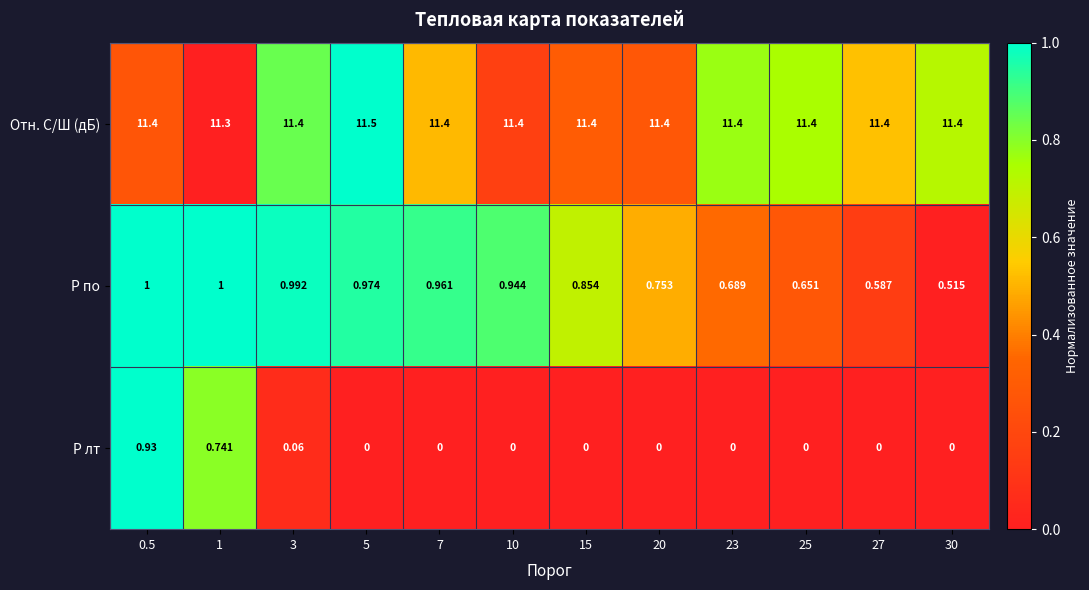

Is the value of Отн. С/Ш (дБ) at 15 greater than the value of P по at 3?

Yes